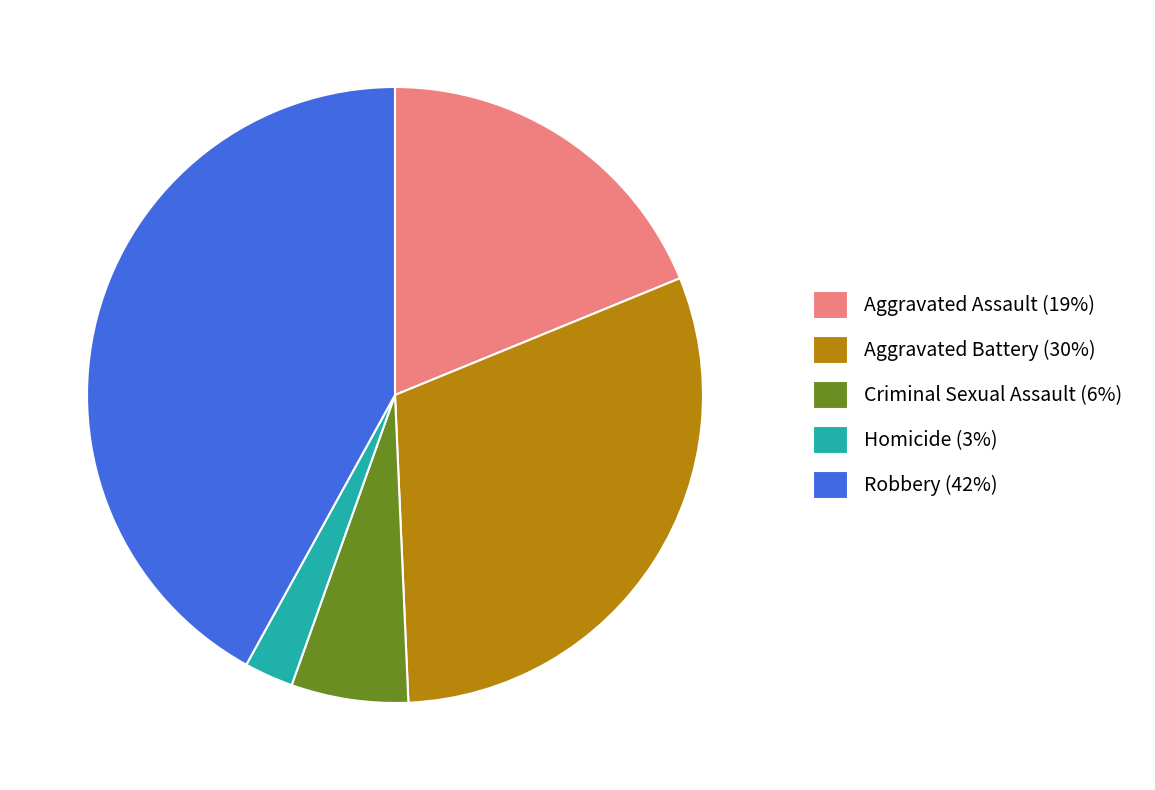

The Aggravated Battery (30%) slice represents 30% of the pie. True or false?

True